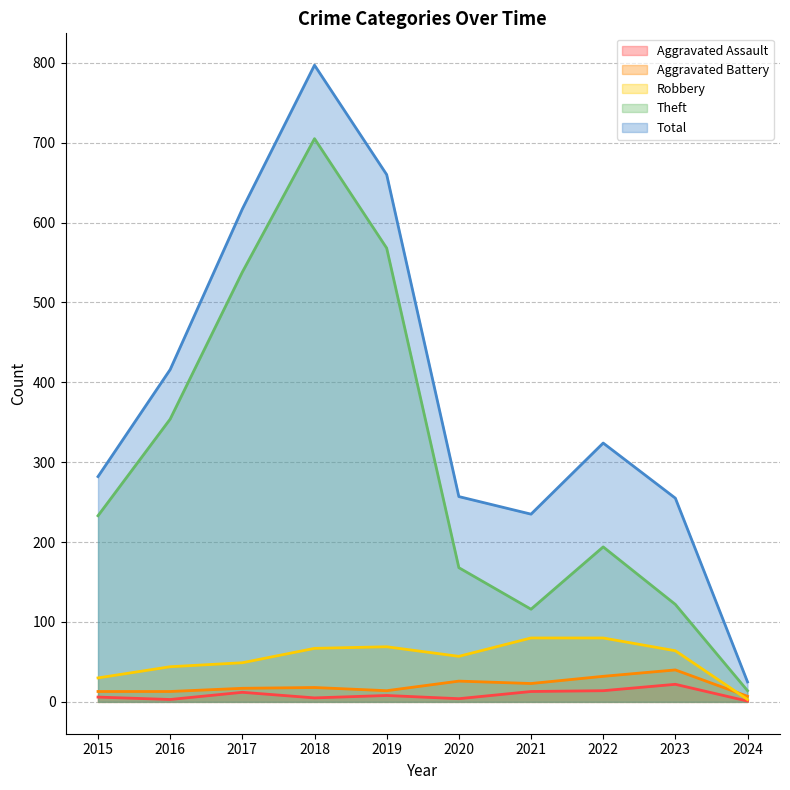

Which series changed the most between 2016 and 2020?

Theft